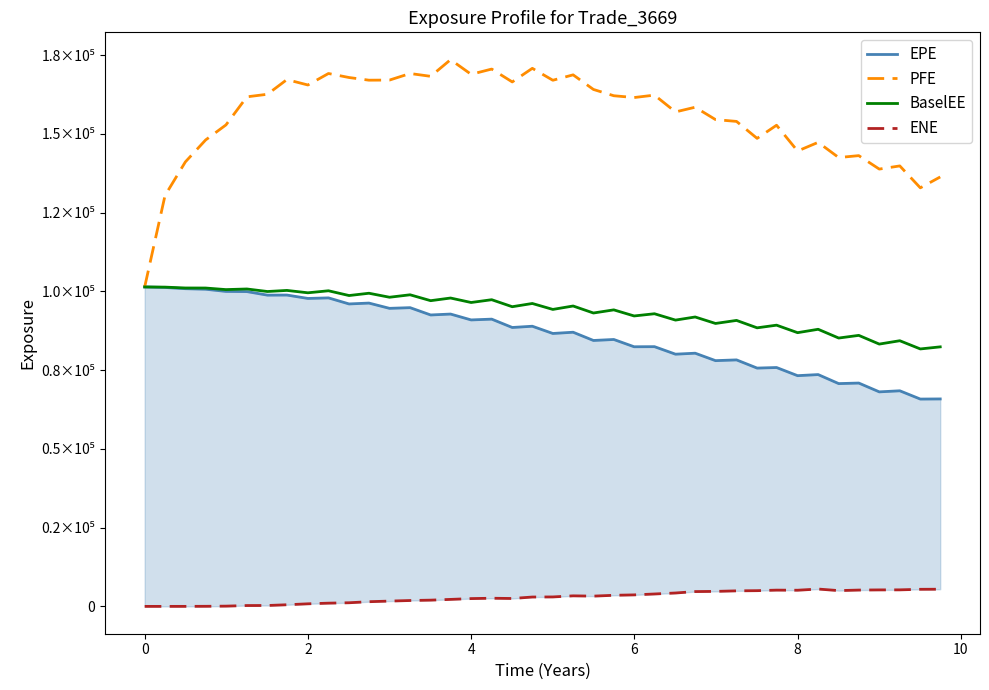

What is the difference between the maximum and minimum values in the ENE series?

5507.0